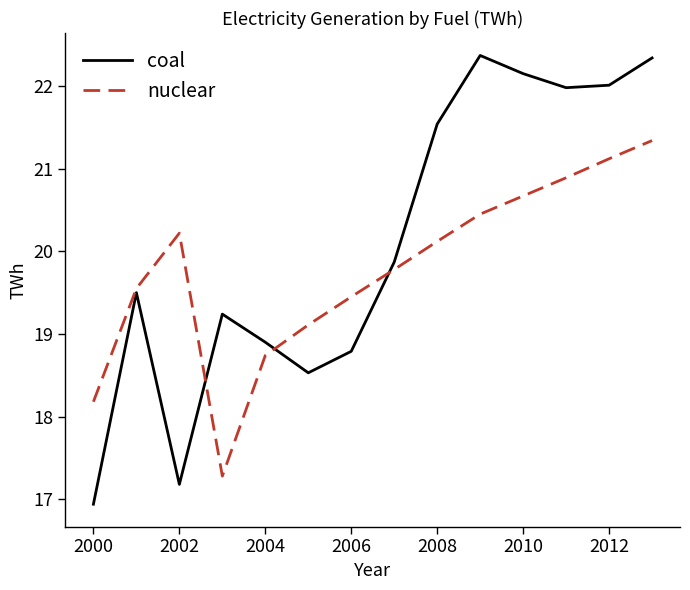

Which series has the widest spread of values?

coal